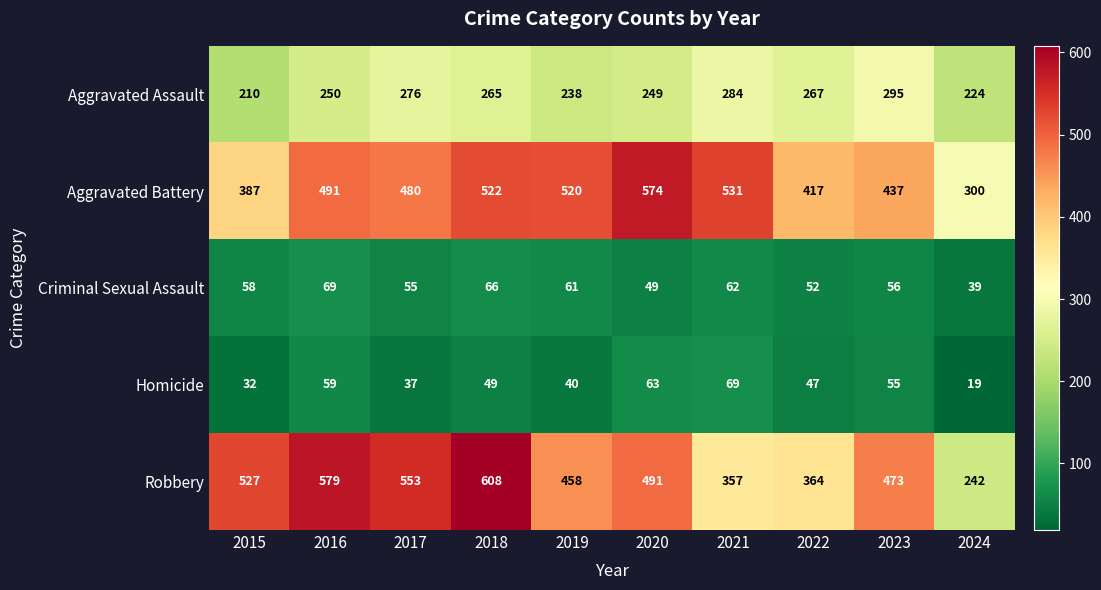

At which label is Aggravated Battery closest to 437?

2023